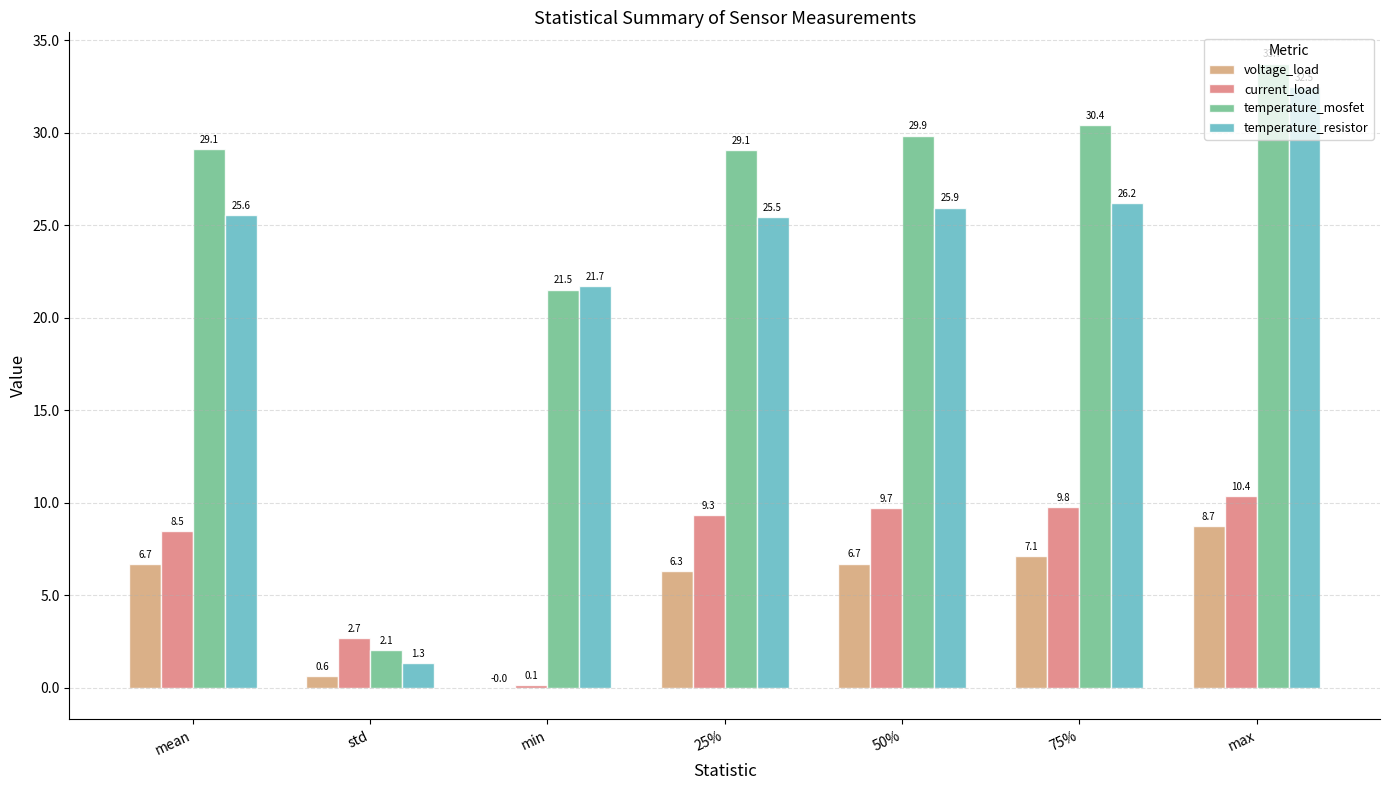

What is the sum of the temperature_resistor values at std and min?

23.1